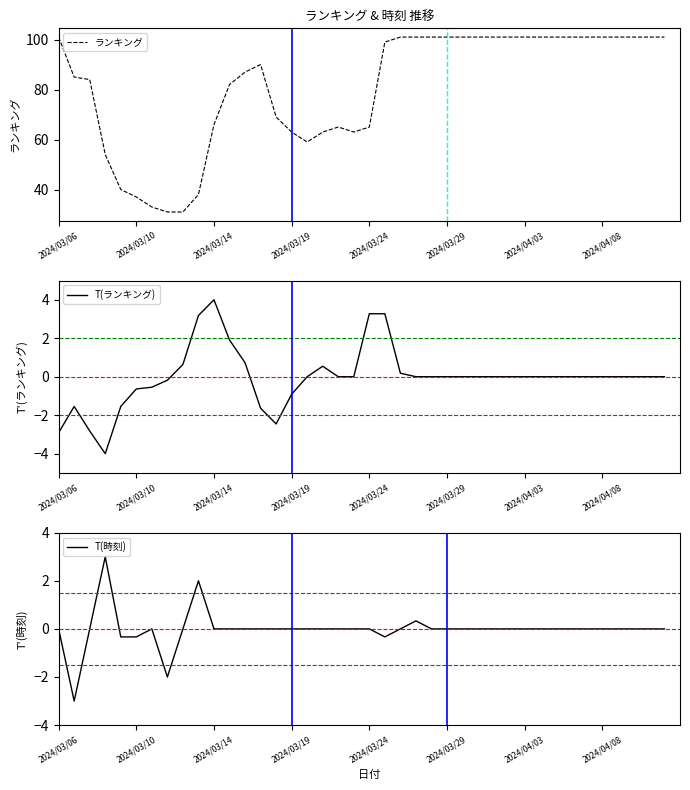

What is the lowest value of the T(ランキング) series?

-4.0